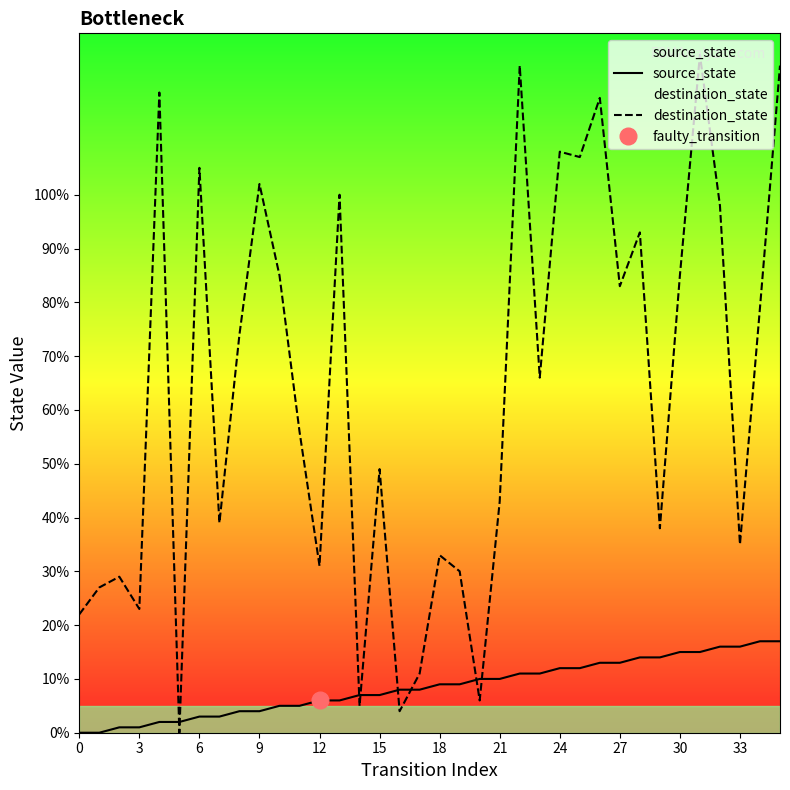

How many values in the destination_state series are below 66?

18